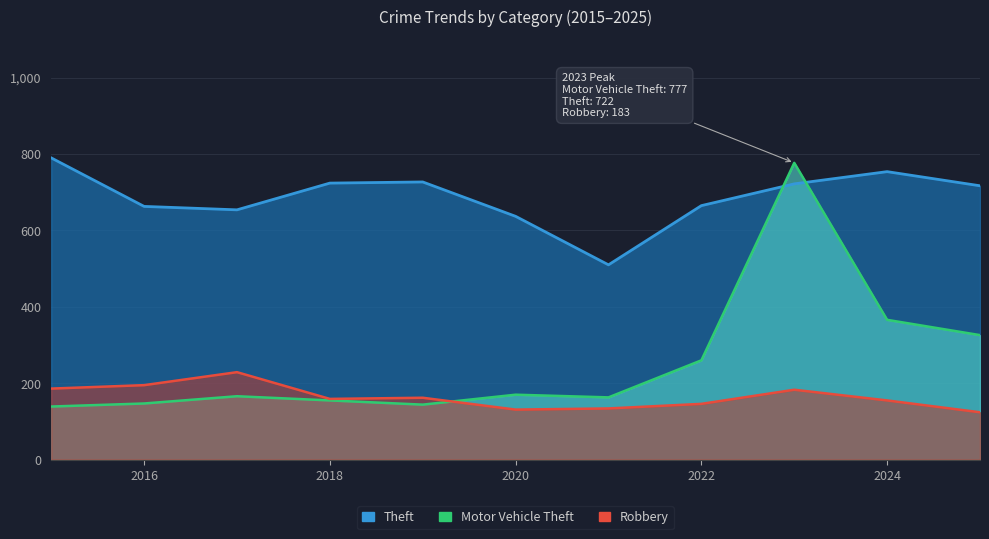

At which label does Robbery first exceed 159?

2015